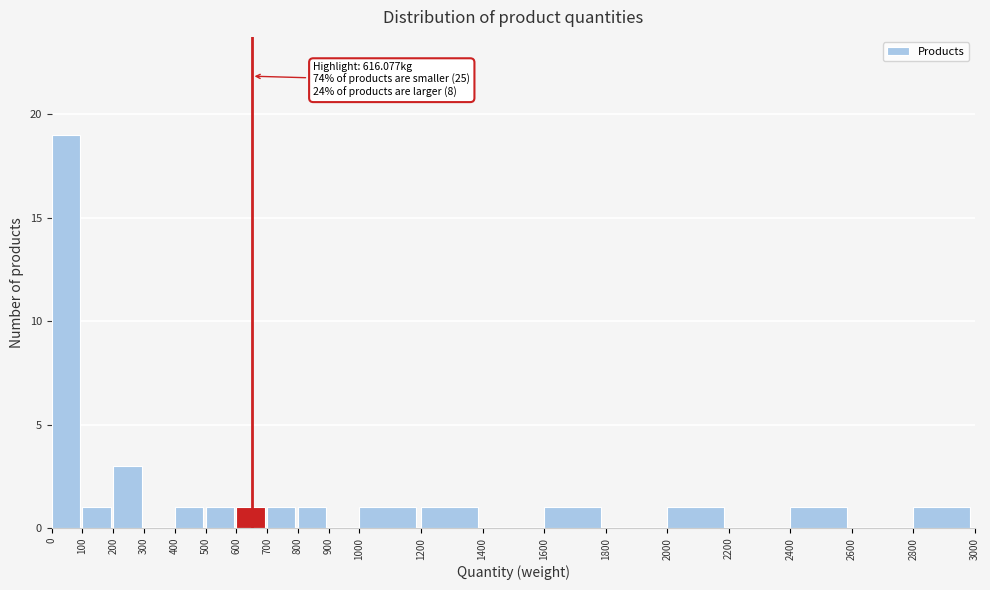

Which range on the x-axis has the tallest bar?

0 to 100